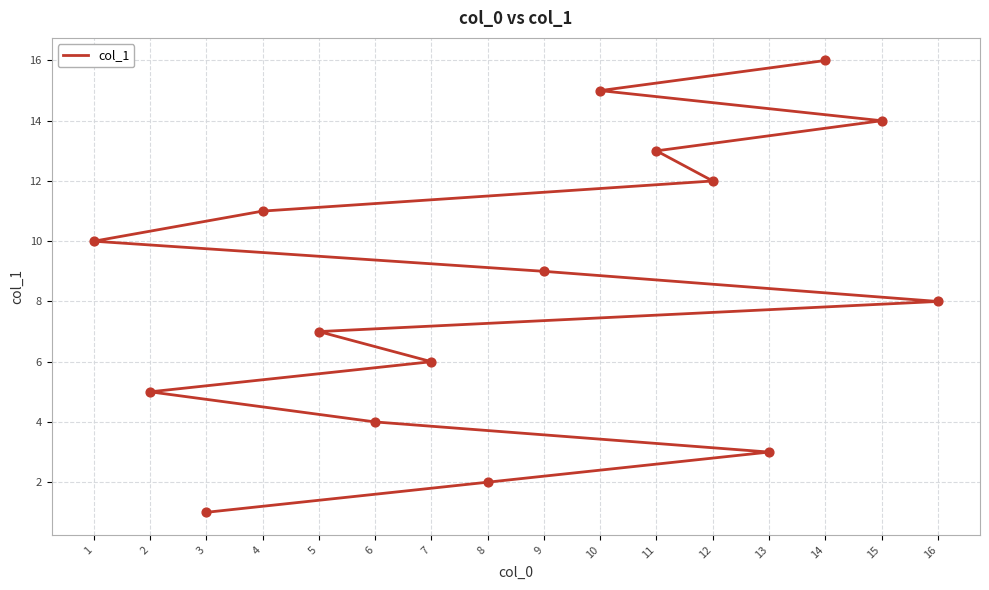

Between 14 and 15, which is larger?

14